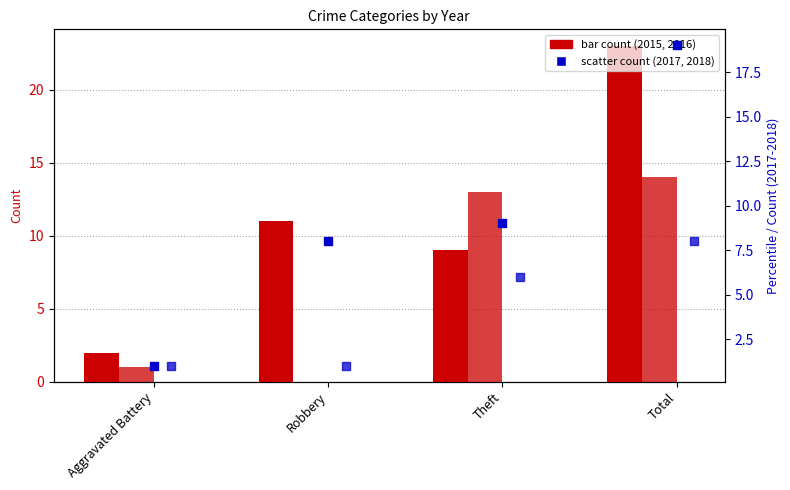

At how many categories does at least one series exceed 7?

3